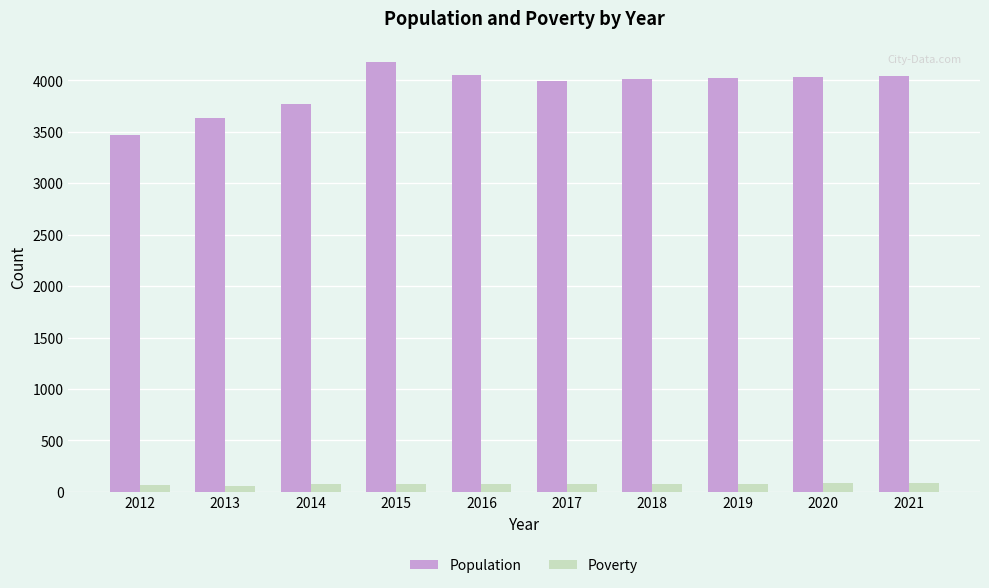

What is the total value across all series at 2014?

3841